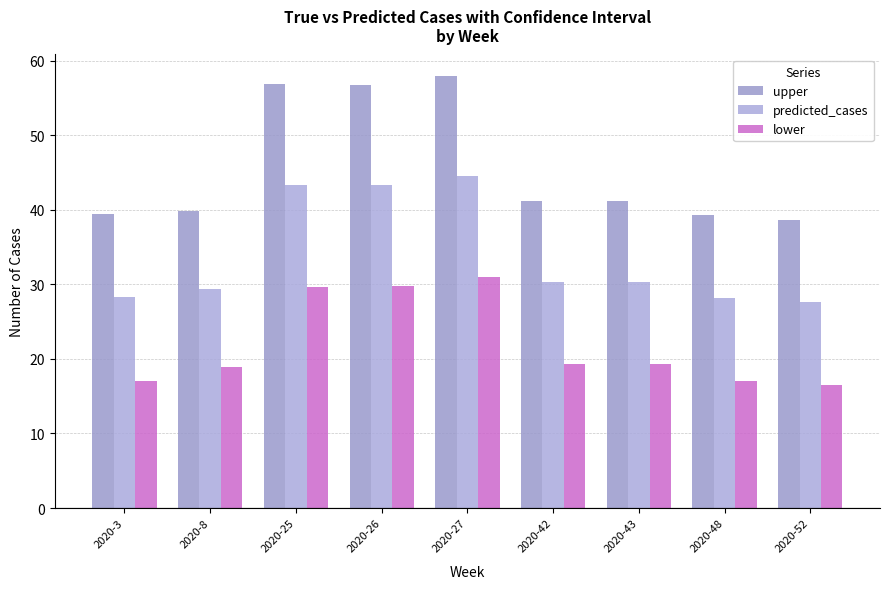

What is the spread (max minus min) of values at 2020-43?

21.9